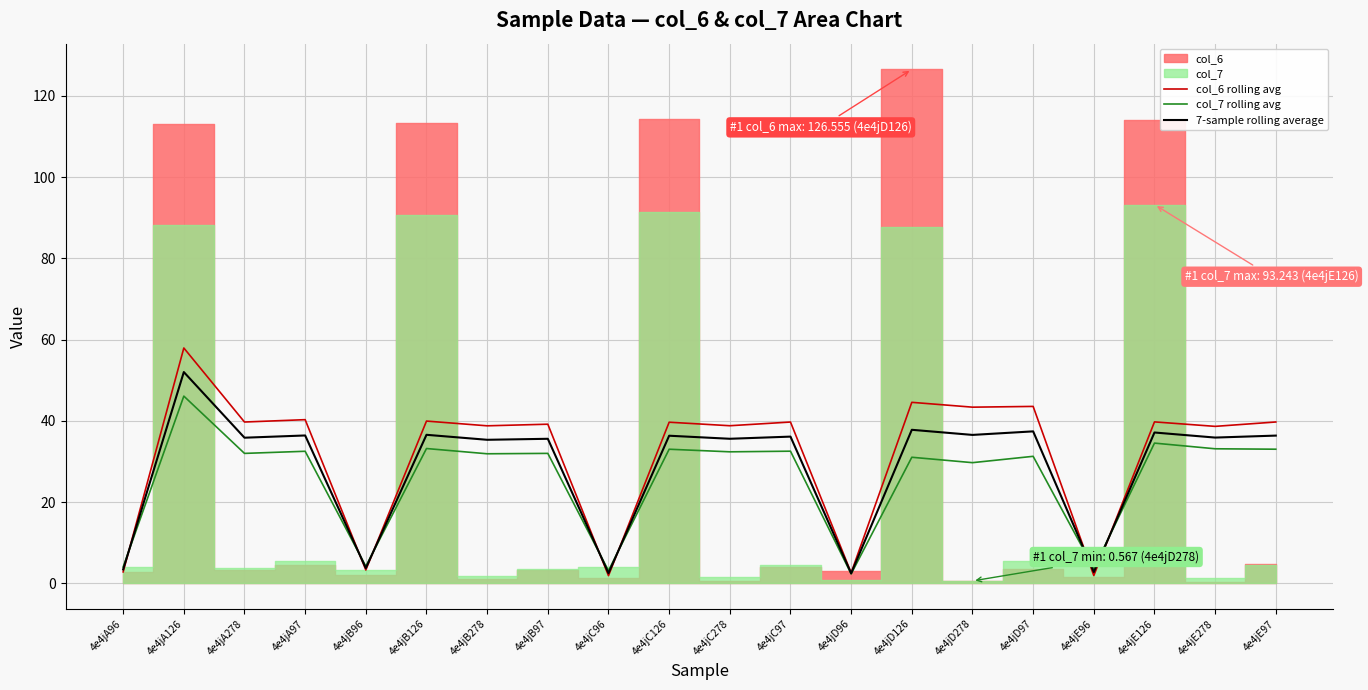

True or false: col_6 rolling avg has more than 1 interior local peaks.

True